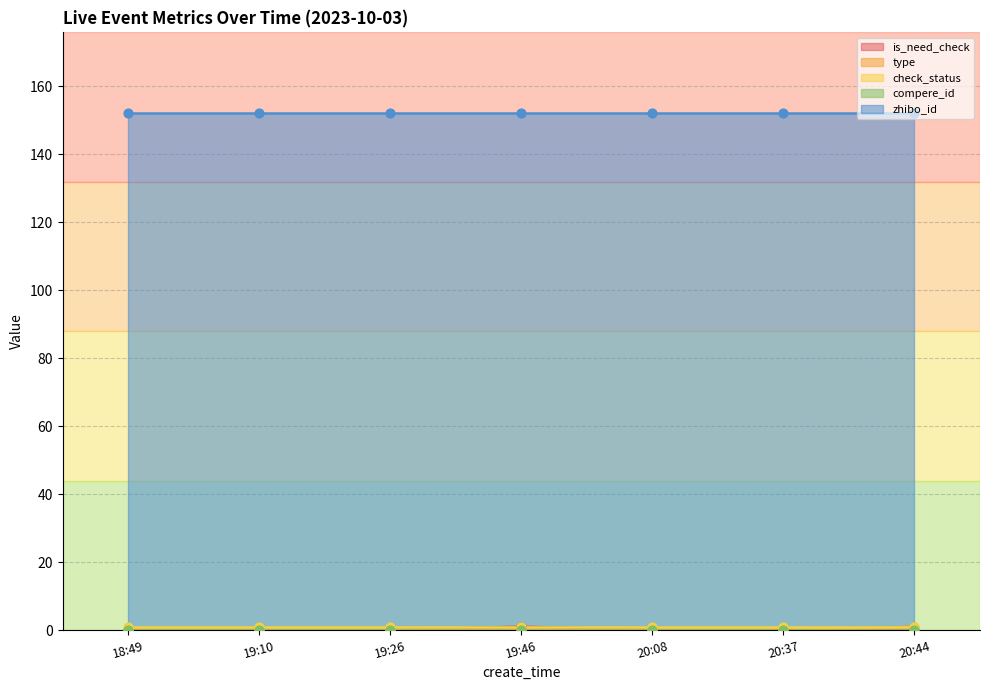

Which series has the largest total across all categories?

zhibo_id